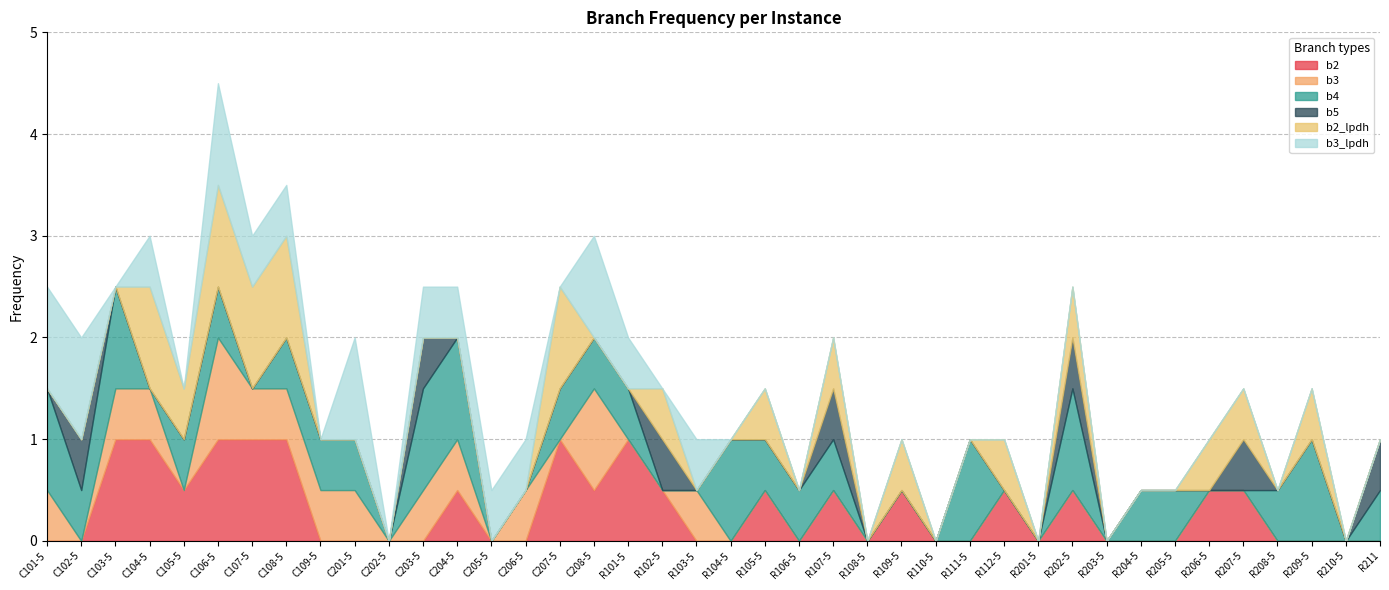

What is the greatest value displayed?

1.0